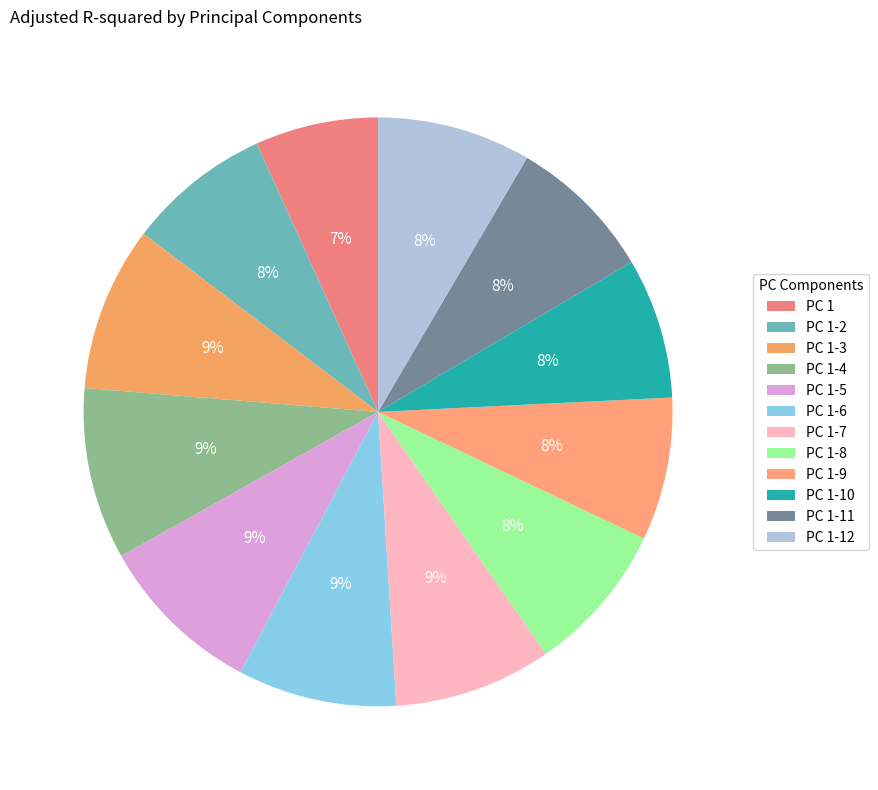

How many slices are in this pie chart?

12